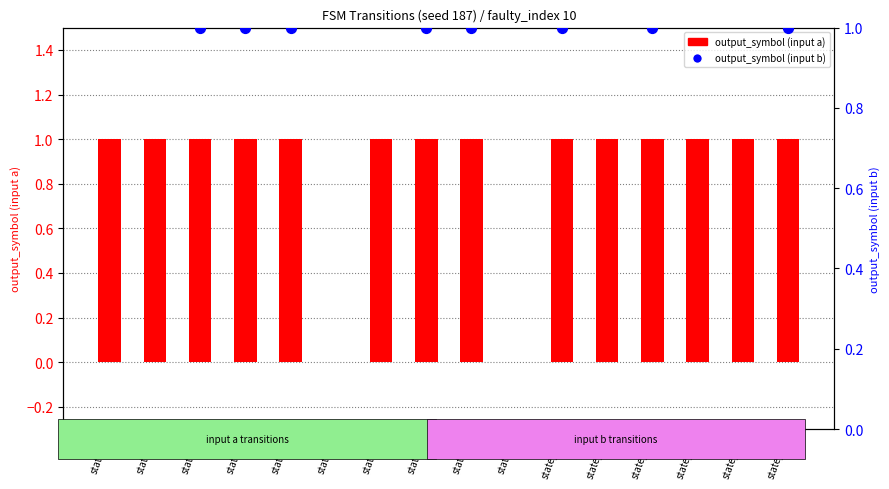

What is the total value across all series at state_12?

2